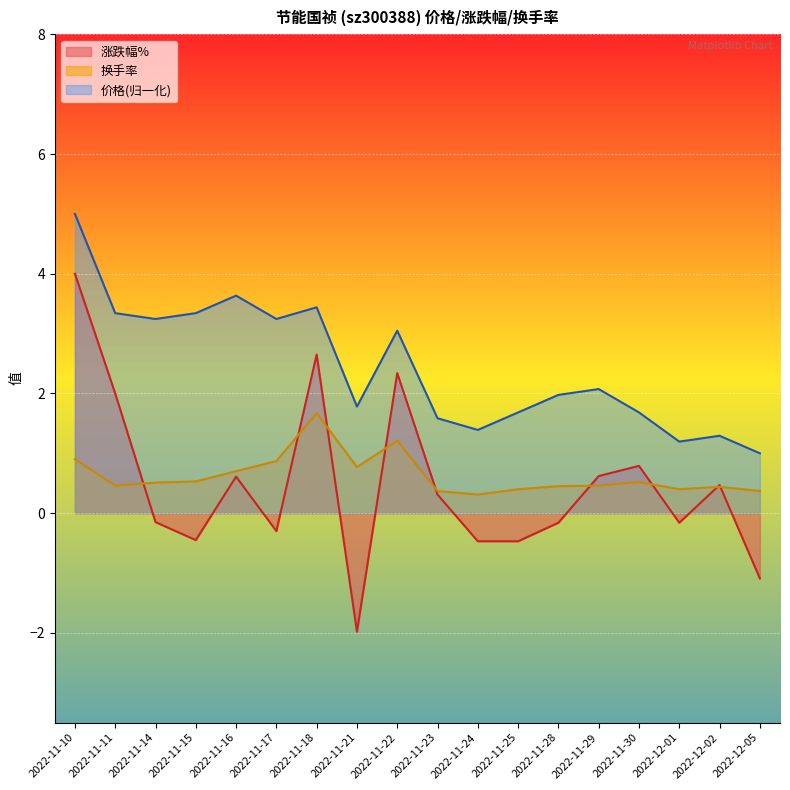

What is the sum of all 涨跌幅% values?

8.6